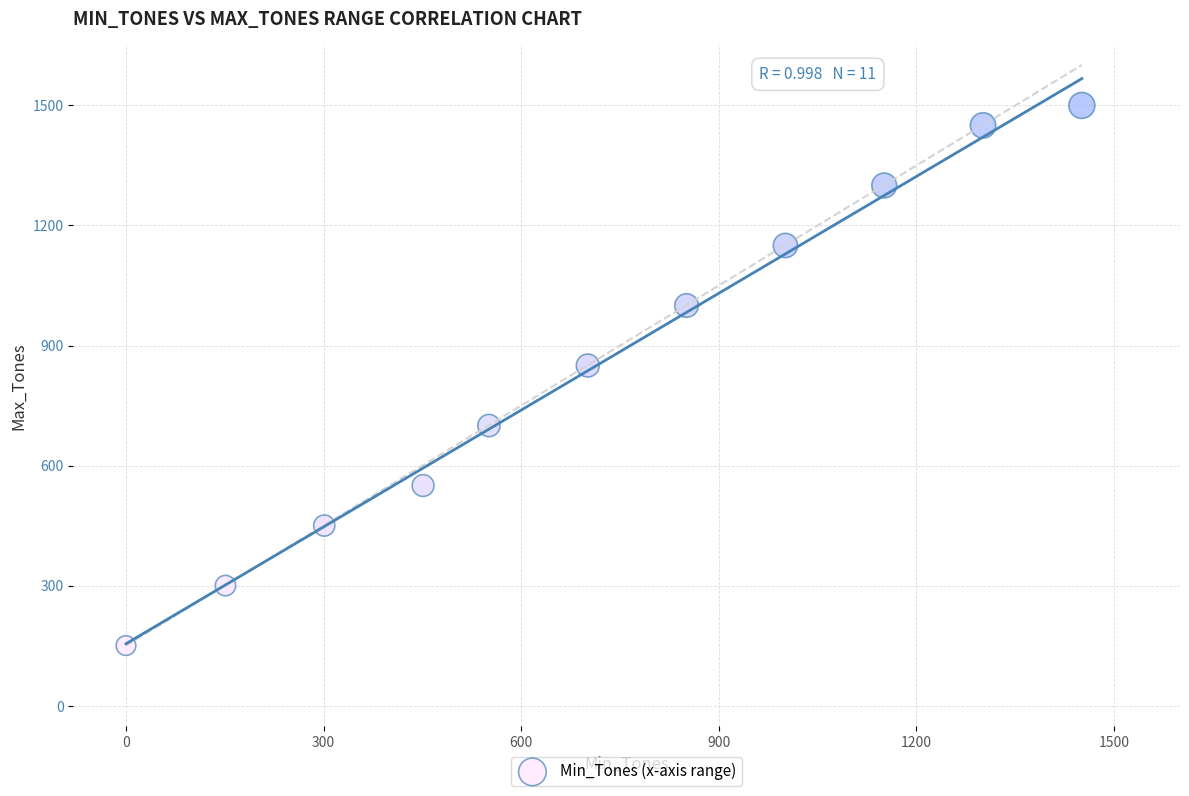

What Y value in the scatter plot is closest to 825?

850